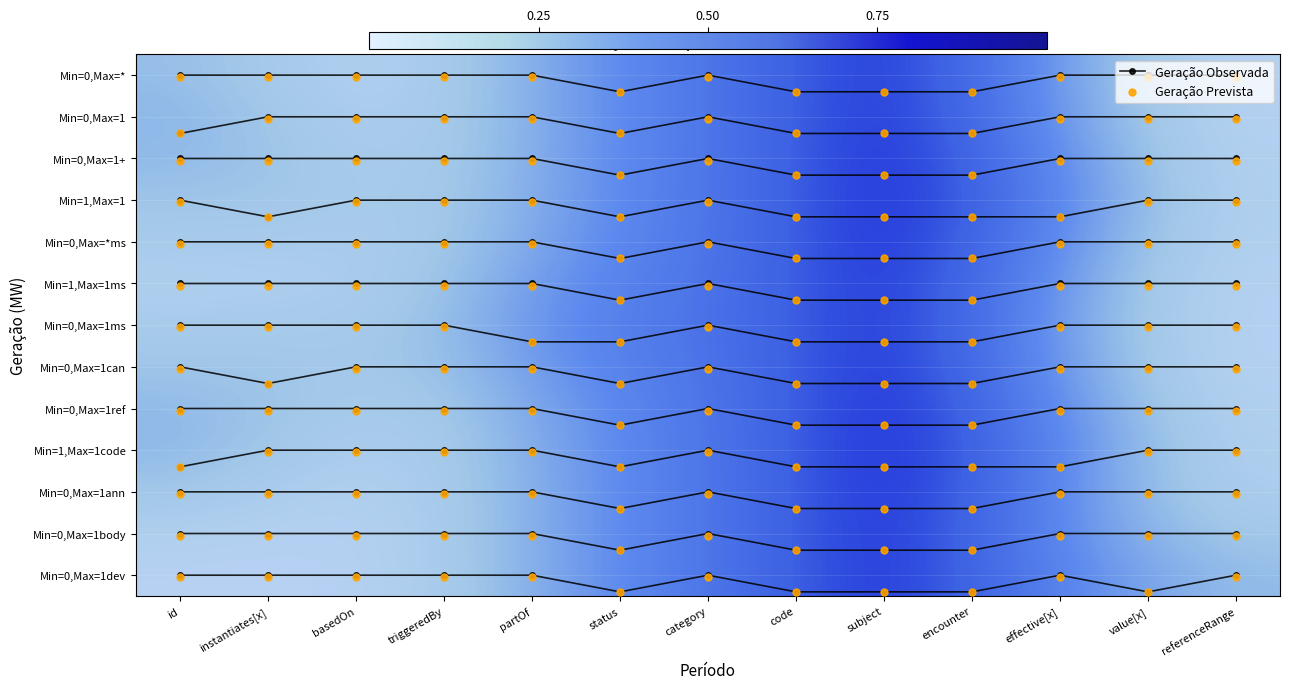

What is the sum of the Geração Prevista values at basedOn and encounter?

0.4